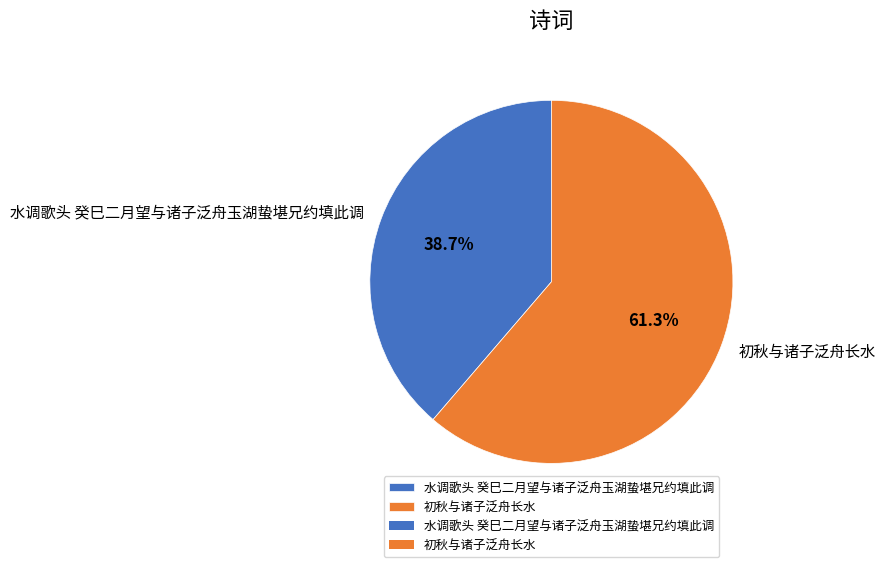

To the nearest percent, what is the difference between the 水调歌头 癸巳二月望与诸子泛舟玉湖蛰堪兄约填此调 and 初秋与诸子泛舟长水 slice percentages?

23%